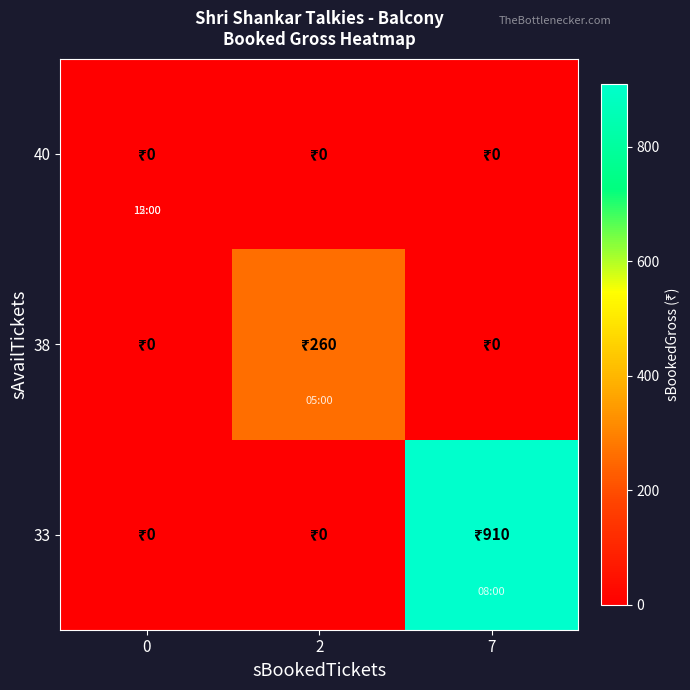

Which label corresponds to the largest value in the chart?

7